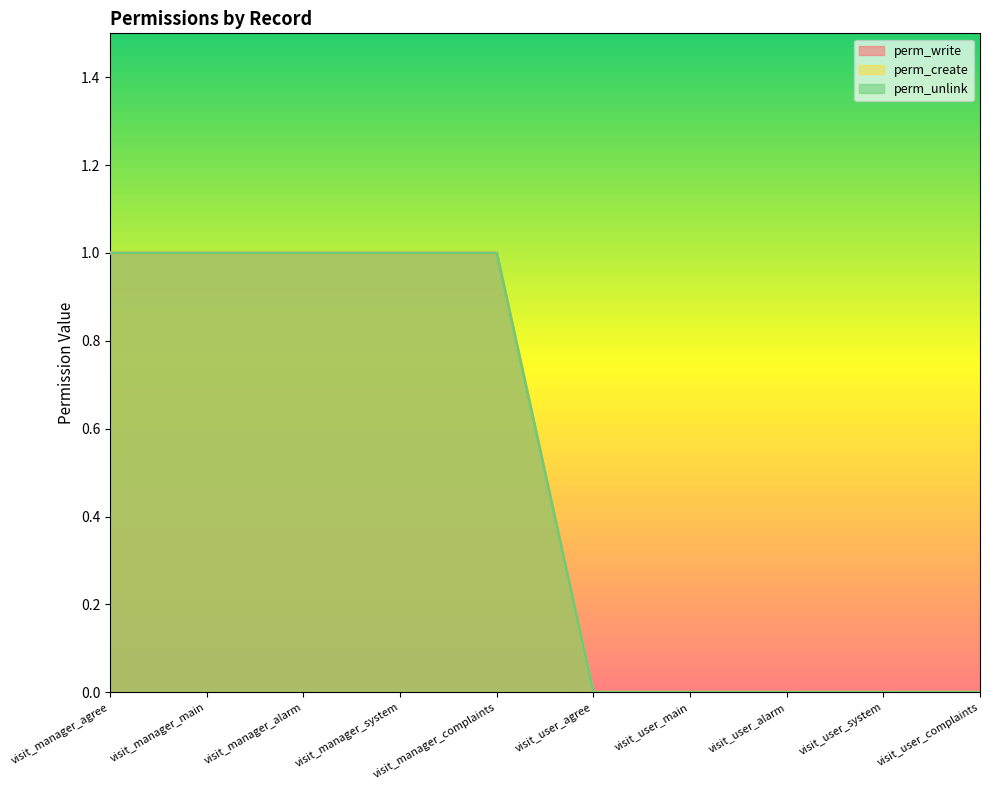

The perm_write series shows 0 at visit_user_system. True or false?

True